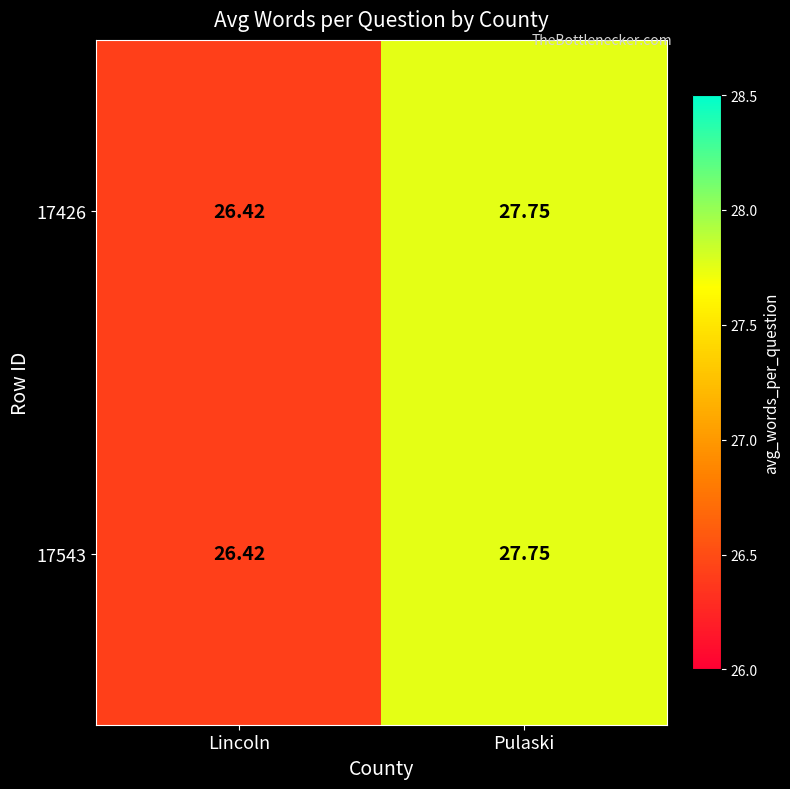

Rank the categories by 17543 value from lowest to highest.

Lincoln, Pulaski